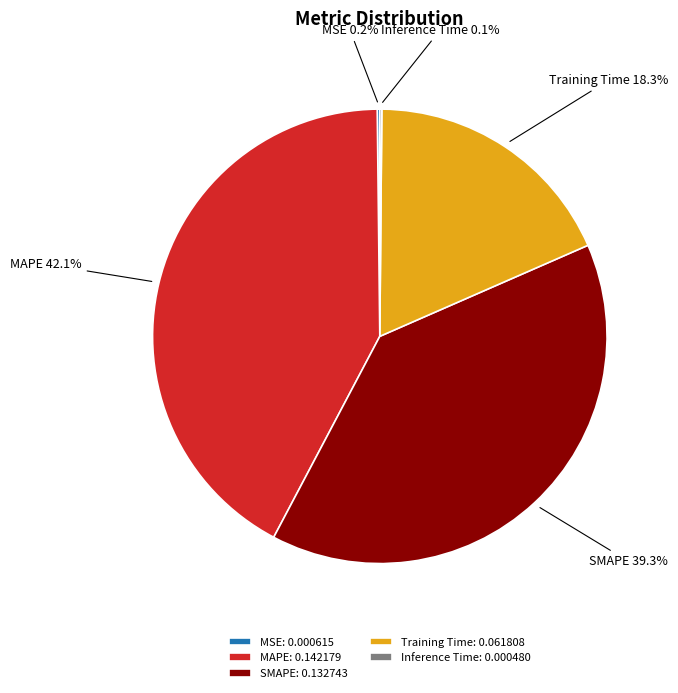

Which slice is the largest?

MAPE